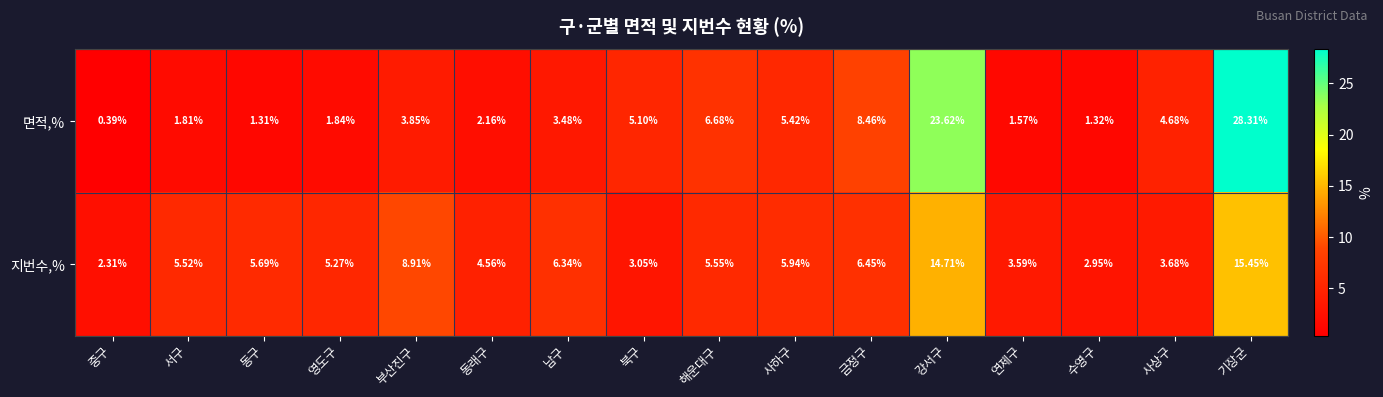

List the series in order of their peak value, lowest first.

지번수,%, 면적,%